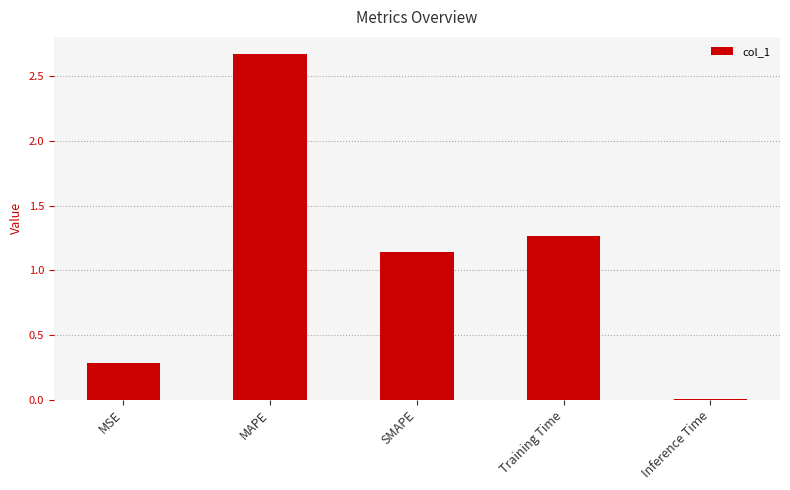

What is the sum of the values at SMAPE and MSE?

1.4